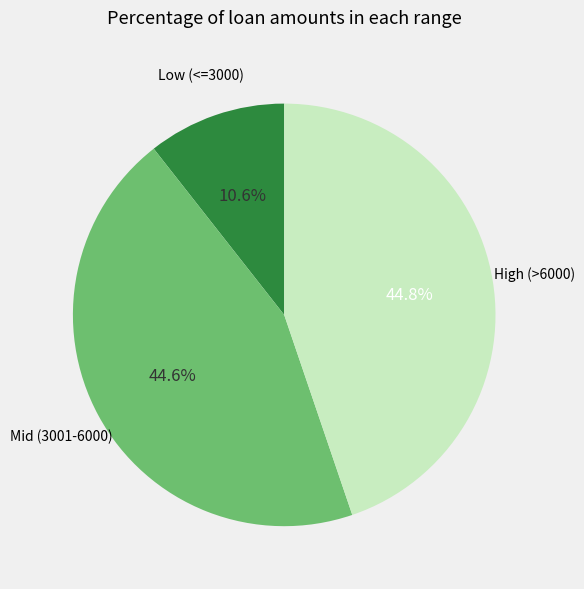

Is there any slice that represents more than half of the pie?

No